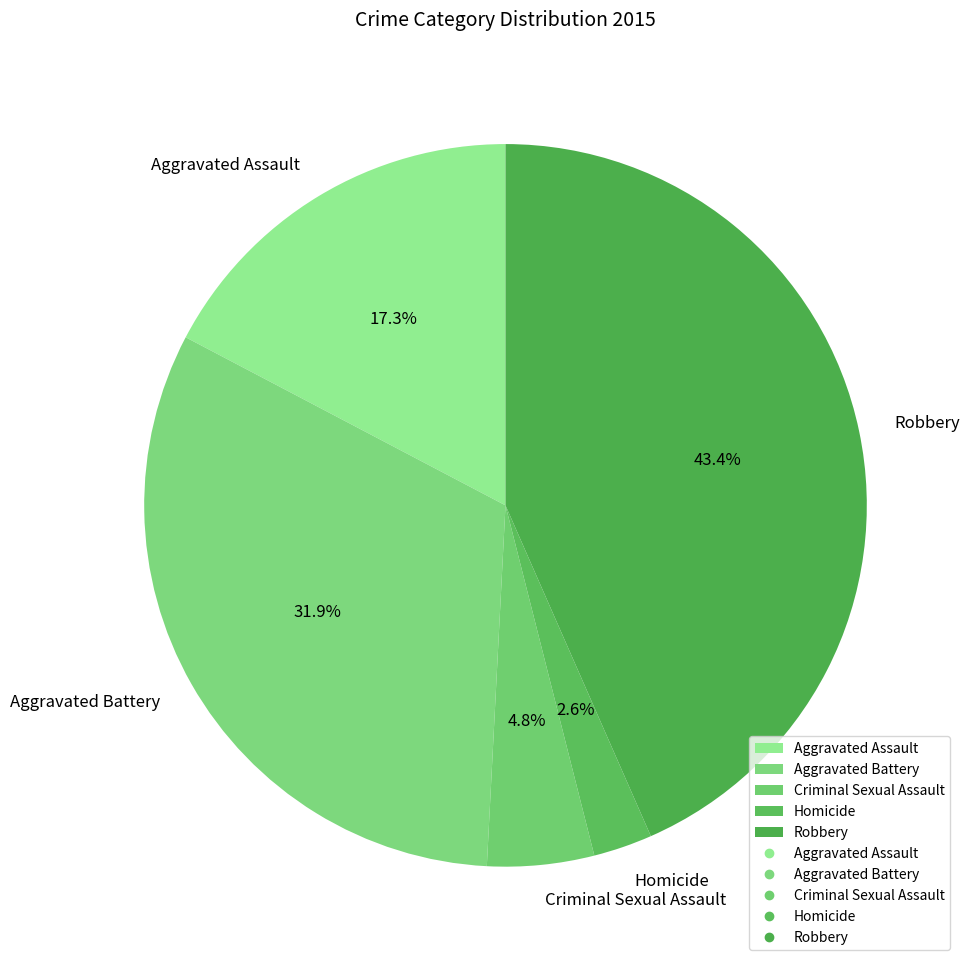

Between Homicide and Robbery, which is larger?

Robbery